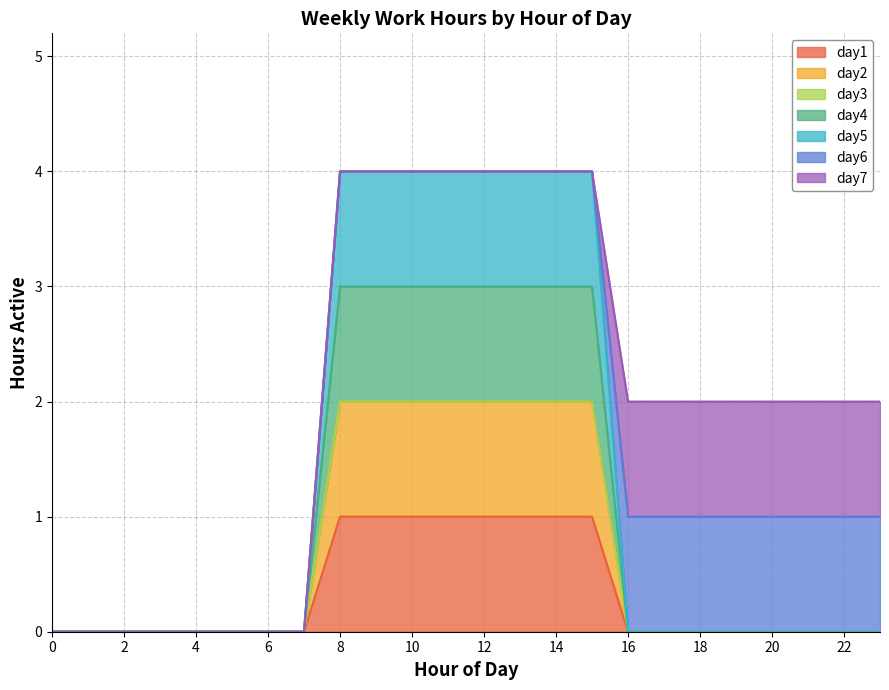

Between 6 and 2, which is larger?

6